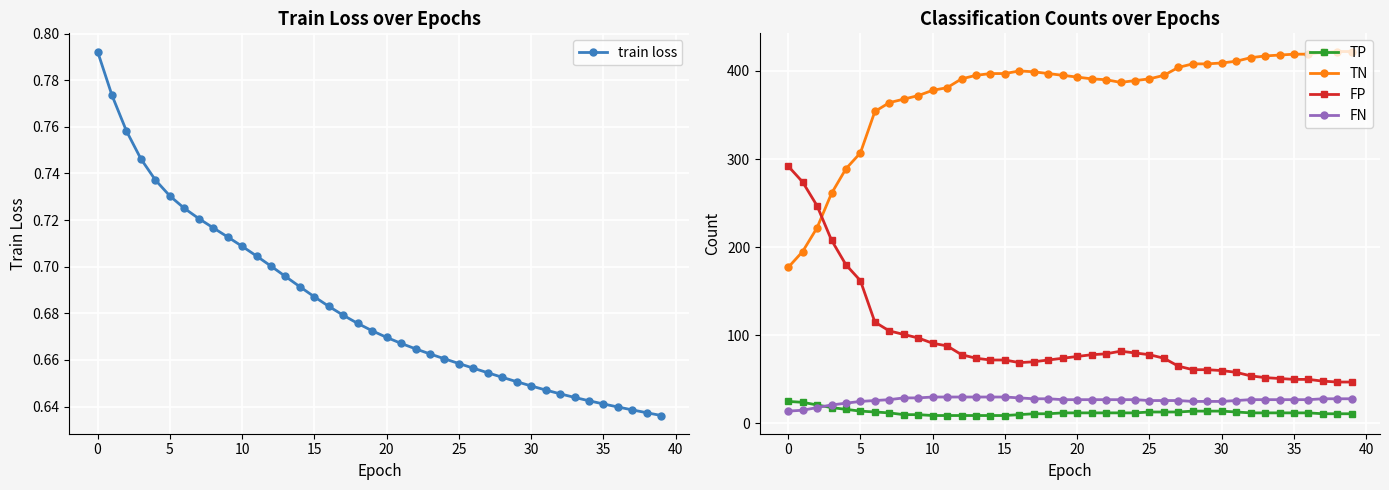

What is the maximum value for FP?

292